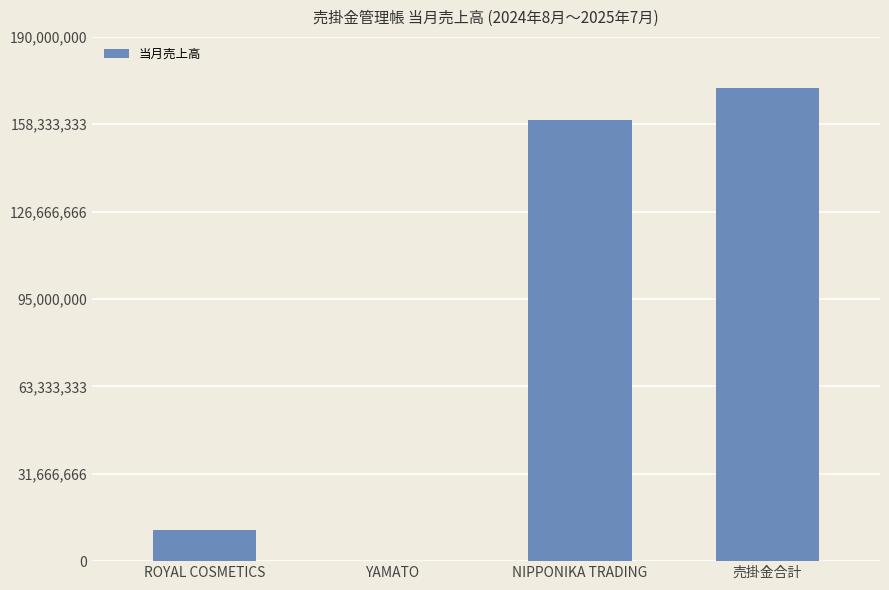

Count the number of categories in the chart.

4